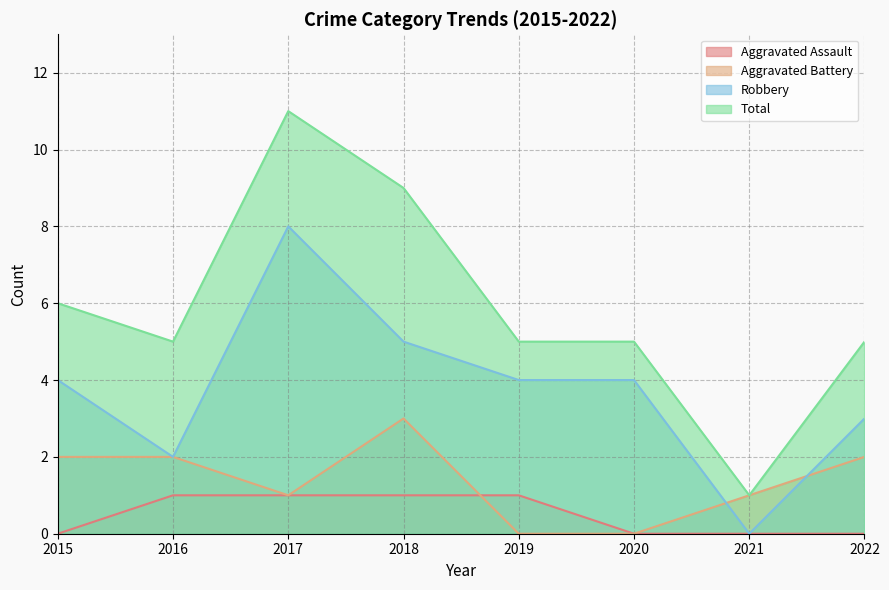

What is the average value of the Total series?

6